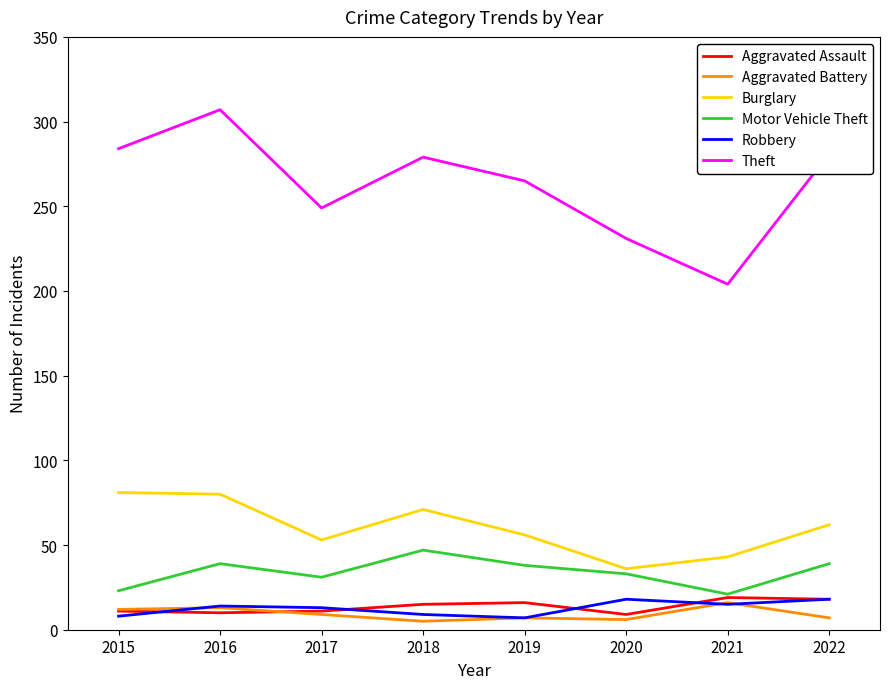

Which series changed the most between 2020 and 2022?

Theft